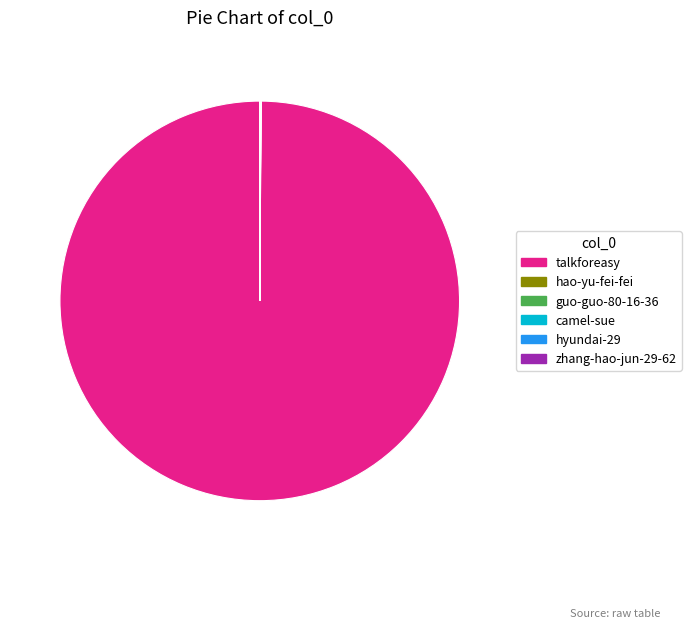

Is there any slice that represents more than half of the pie?

Yes